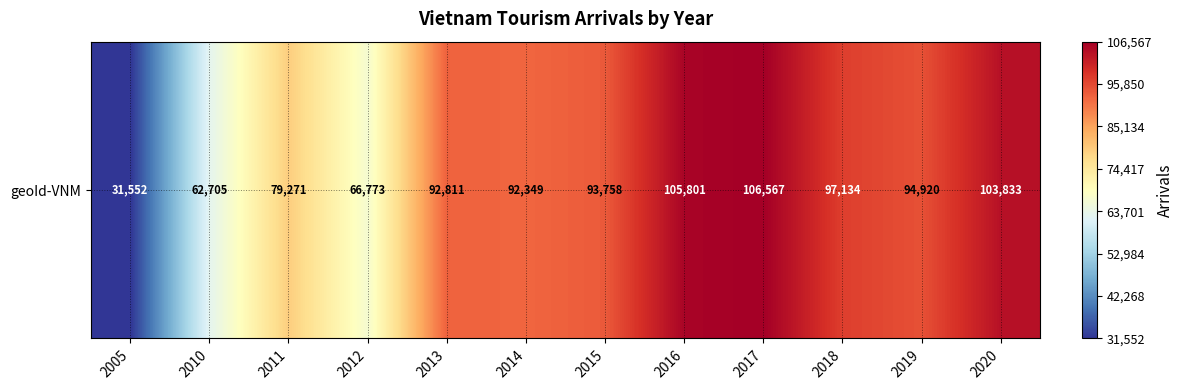

List the labels in order of value, smallest first.

2005, 2010, 2012, 2011, 2014, 2013, 2015, 2019, 2018, 2020, 2016, 2017